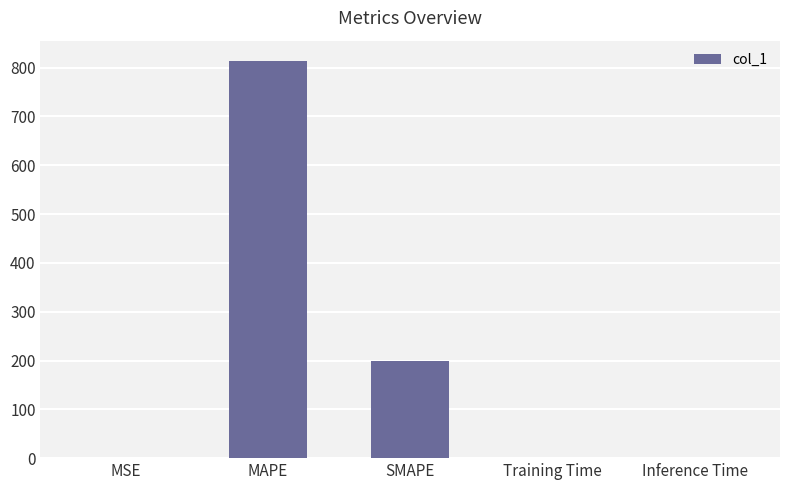

The value at MAPE is 1389.9. True or false?

False